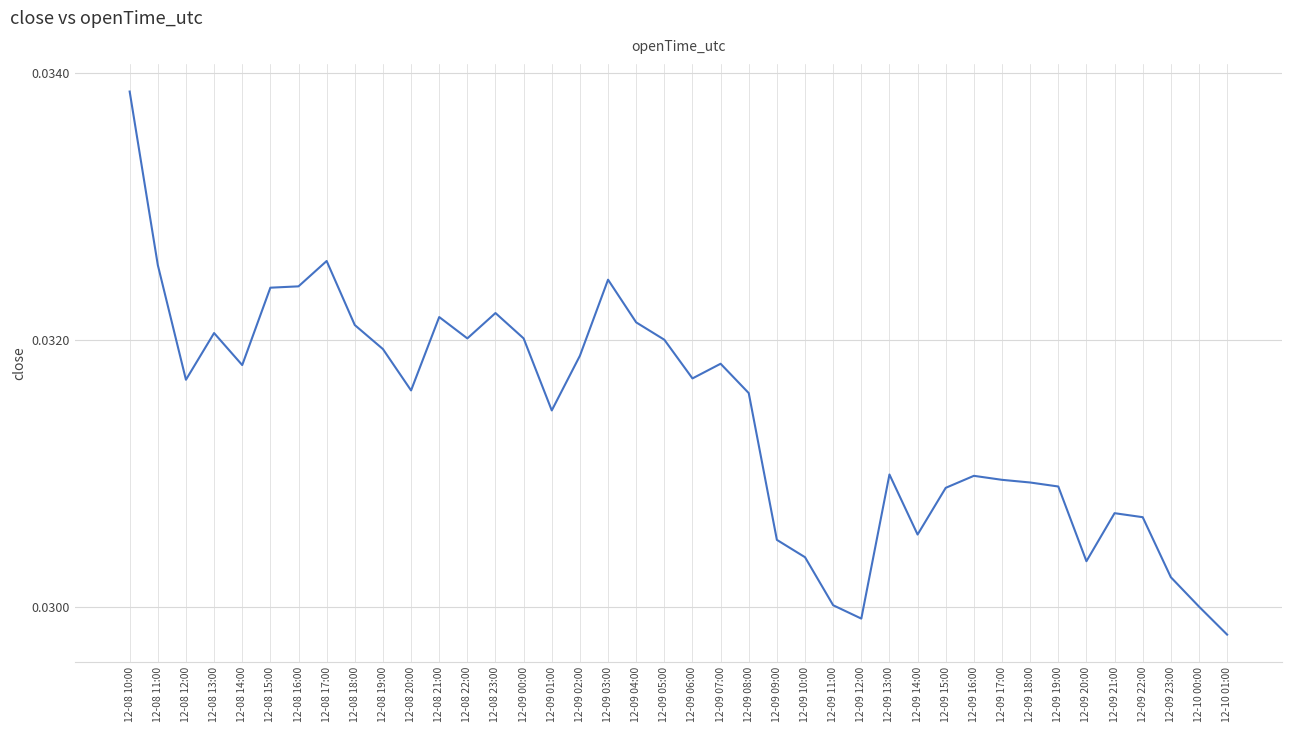

Where is the first local minimum?

12-08 12:00